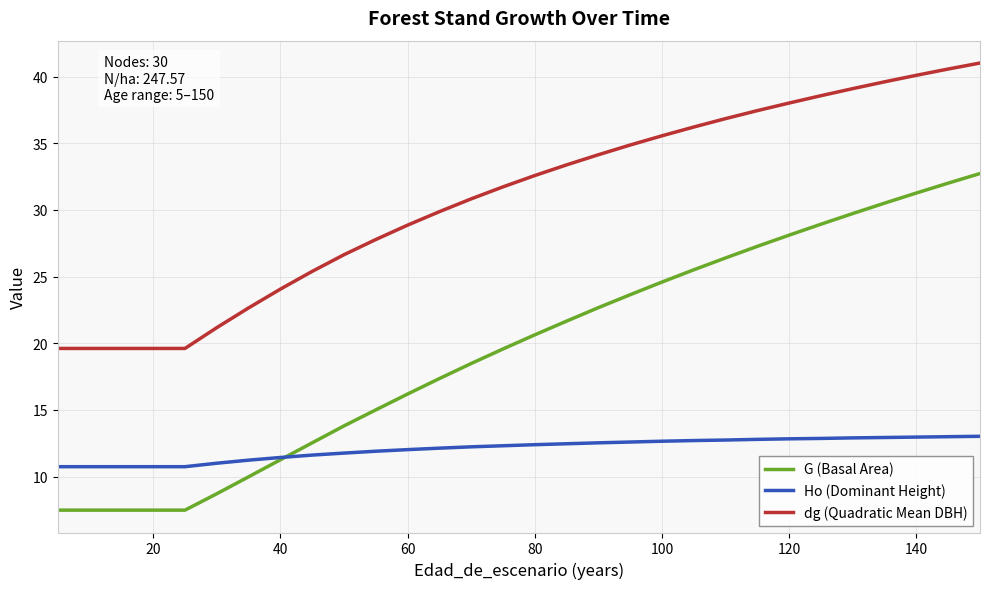

List the series in order of their peak value, lowest first.

Ho (Dominant Height), G (Basal Area), dg (Quadratic Mean DBH)